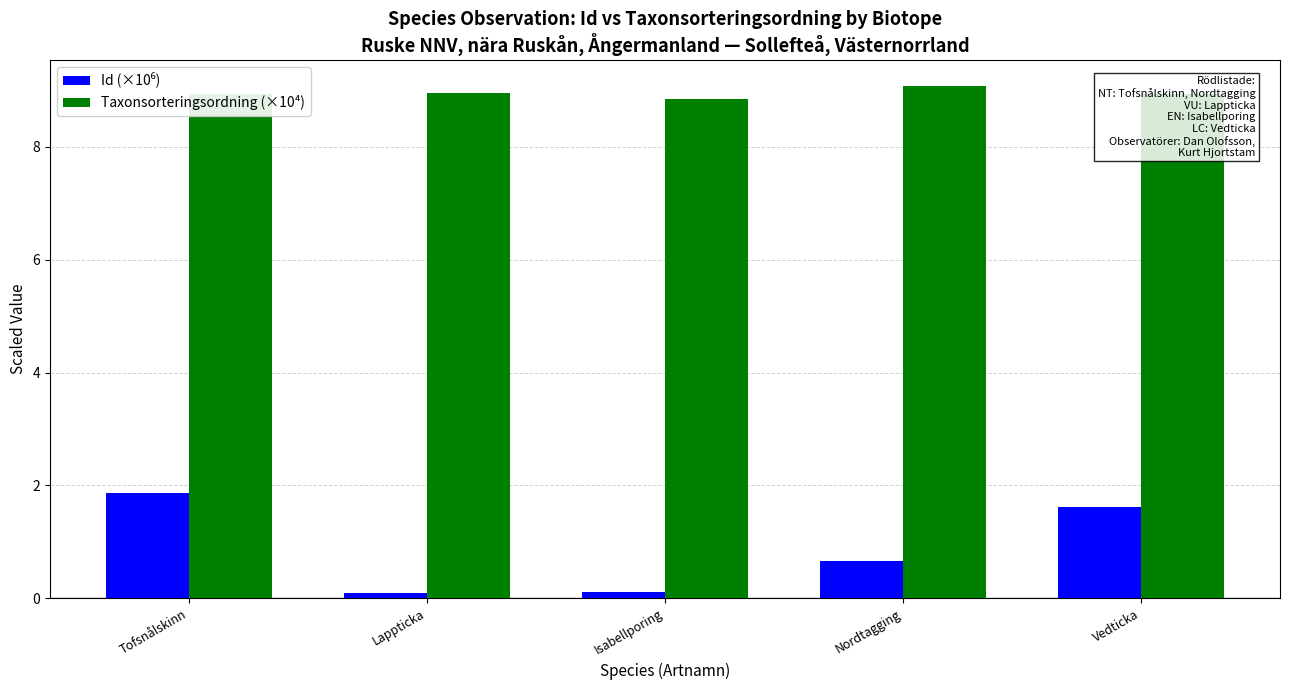

What is the total value across all series at Lappticka?

9.0